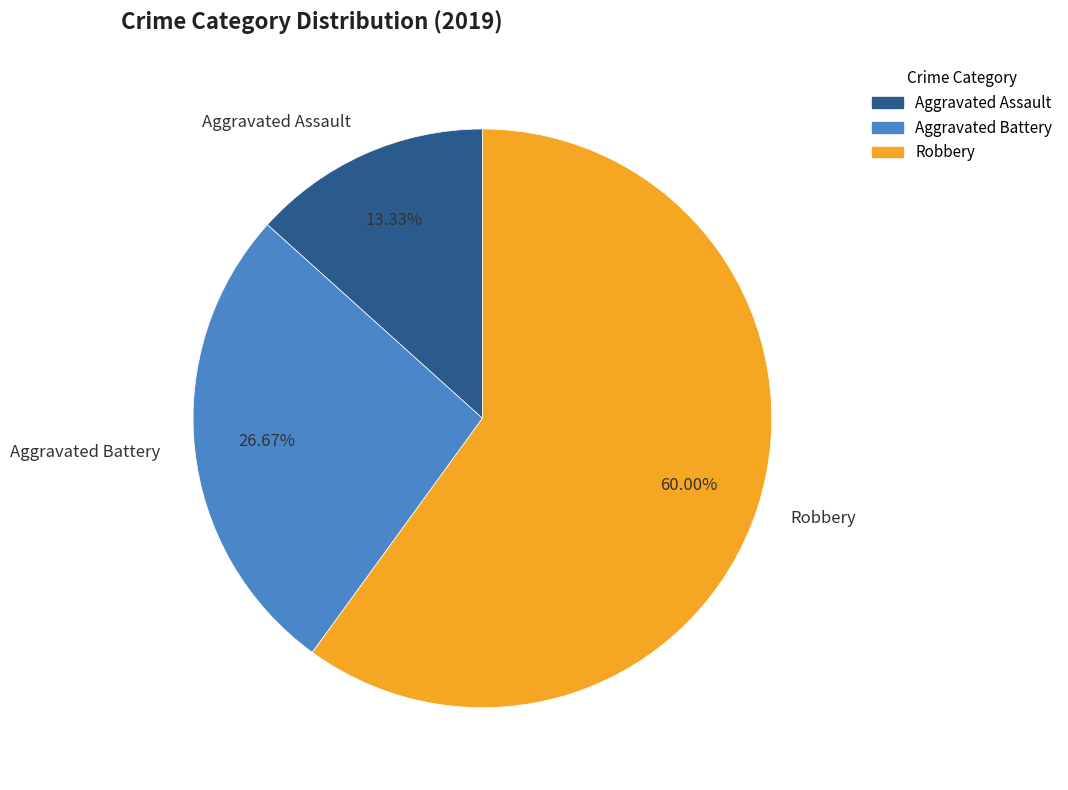

Rank the categories by value from highest to lowest.

Robbery, Aggravated Battery, Aggravated Assault